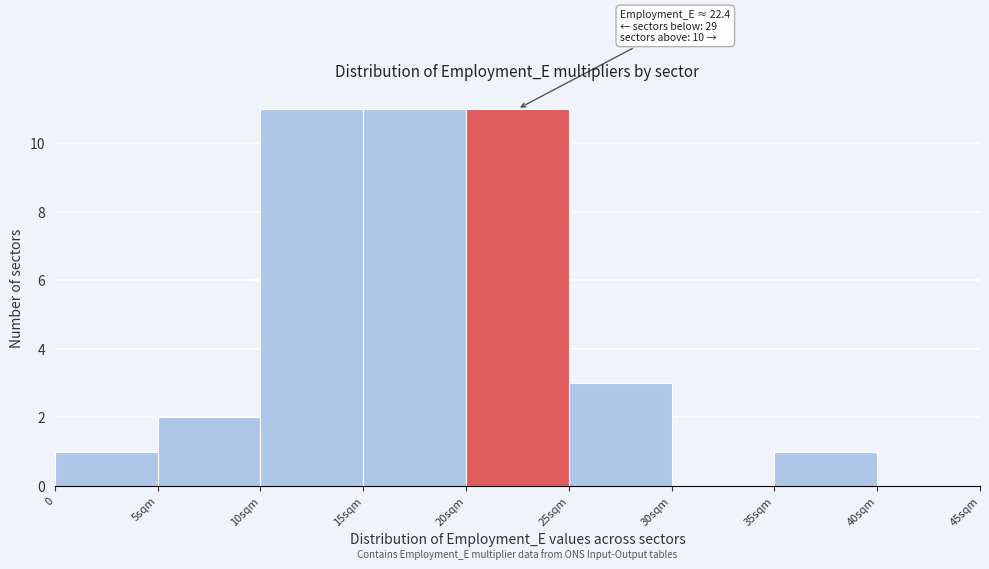

Reading left to right, what are all the values shown in this chart?

0=1	5sqm=2	10sqm=11	15sqm=11	20sqm=11	25sqm=3	30sqm=0	35sqm=1	40sqm=0